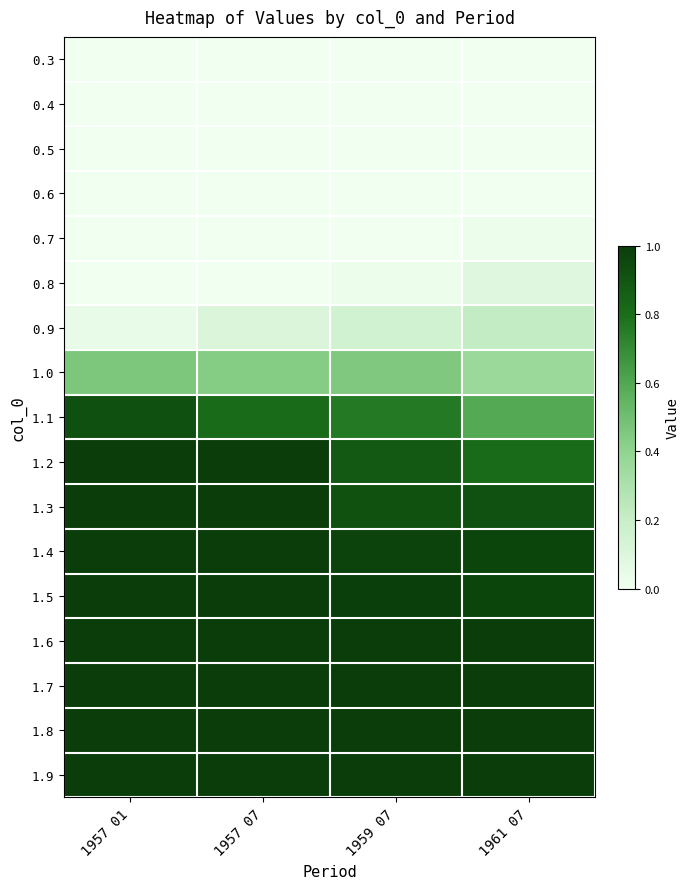

What is the total value across all series at 1959 07?

9.1